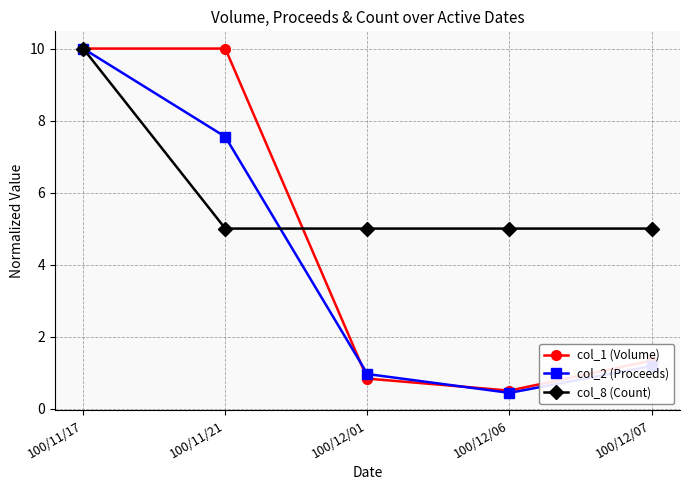

Reading right to left, transcribe all the data shown in this chart.

col_1 (Volume): 1.3	0.5	0.8	10.0	10.0
col_2 (Proceeds): 1.2	0.4	1.0	7.5	10.0
col_8 (Count): 5.0	5.0	5.0	5.0	10.0